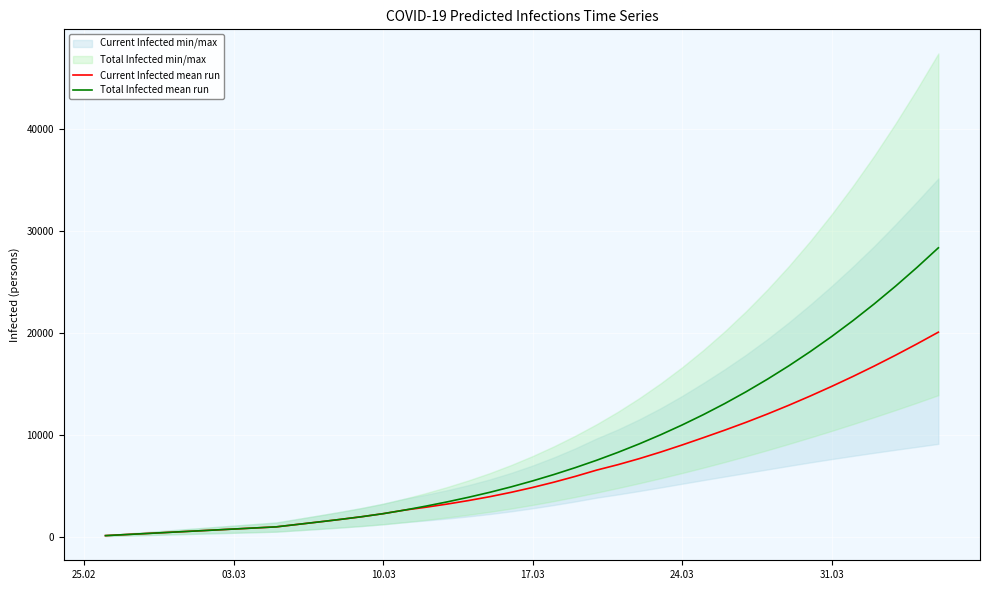

Which series has the largest total across all categories?

Total Infected mean run